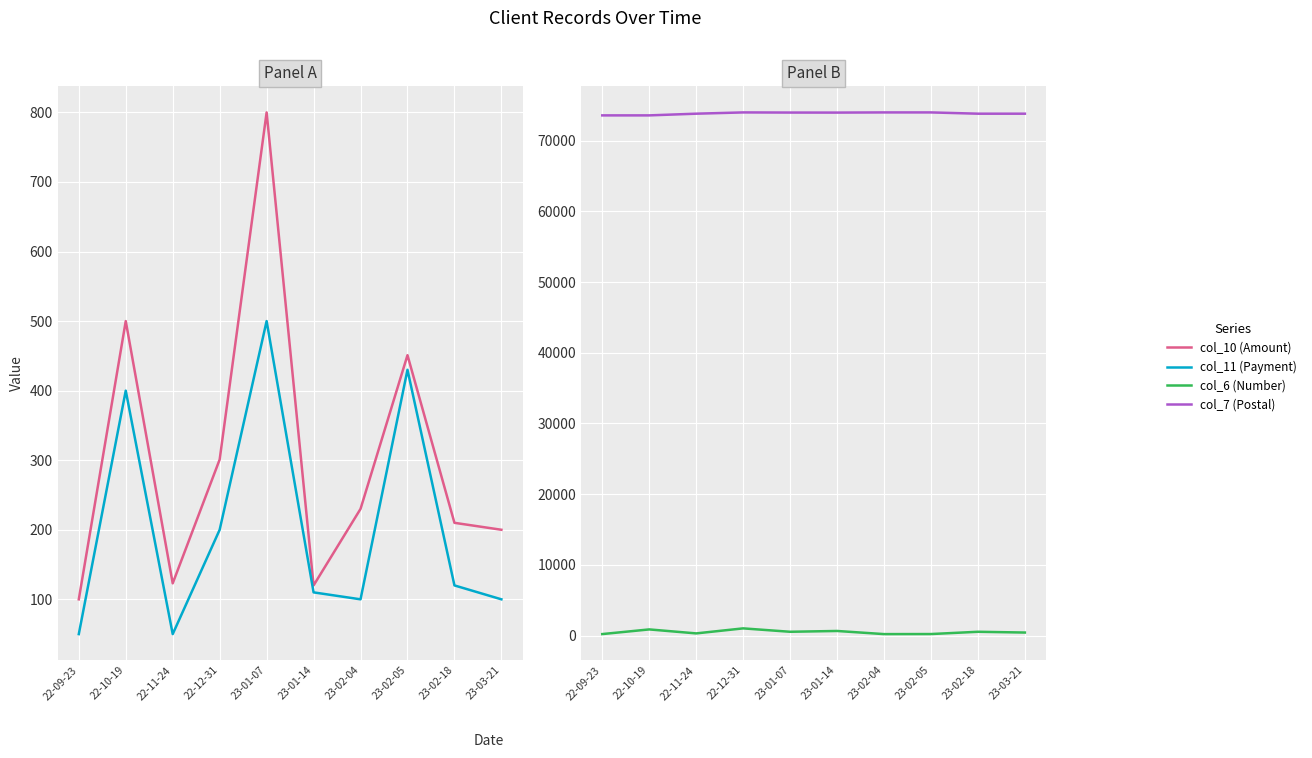

How many lines are shown in the chart?

4